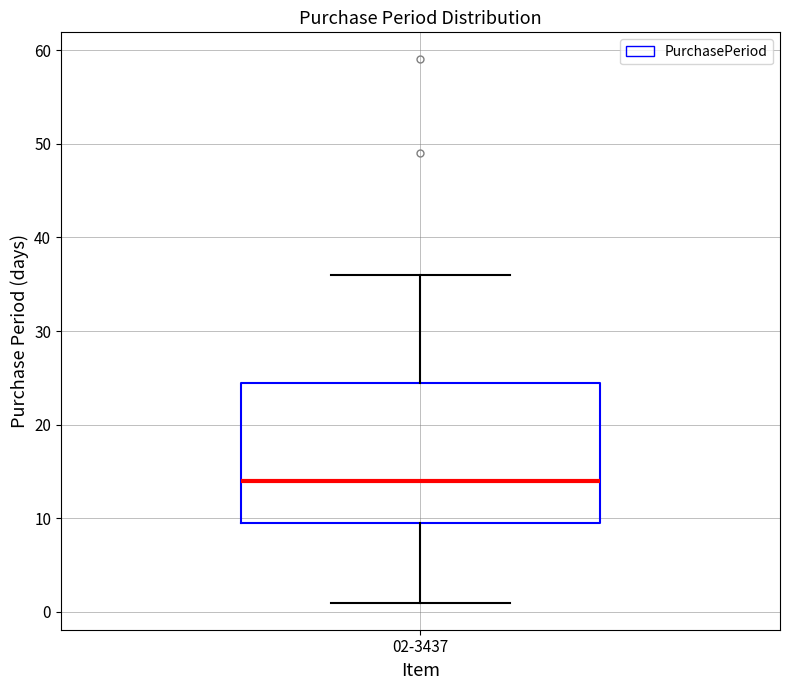

Where does the lower whisker of the box for 02-3437 end on the y-axis? The values are not printed on the chart, so give them approximately, as read against the axis.

1